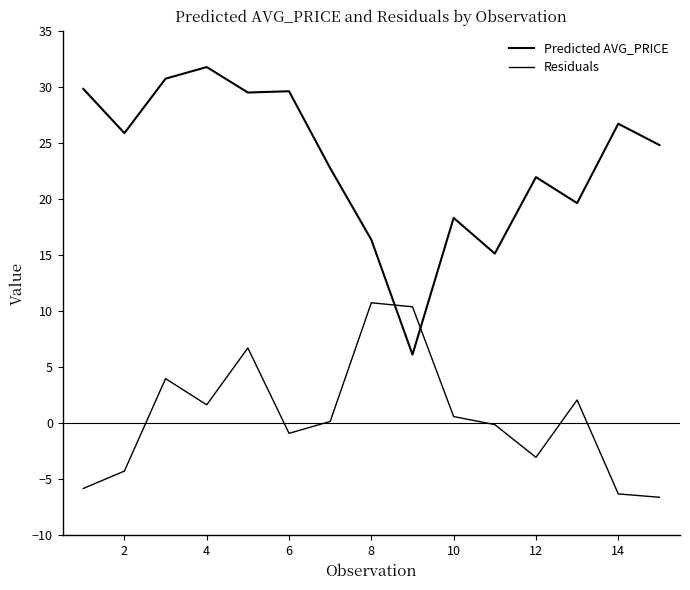

How many intersections are there between Residuals and Predicted AVG_PRICE?

2